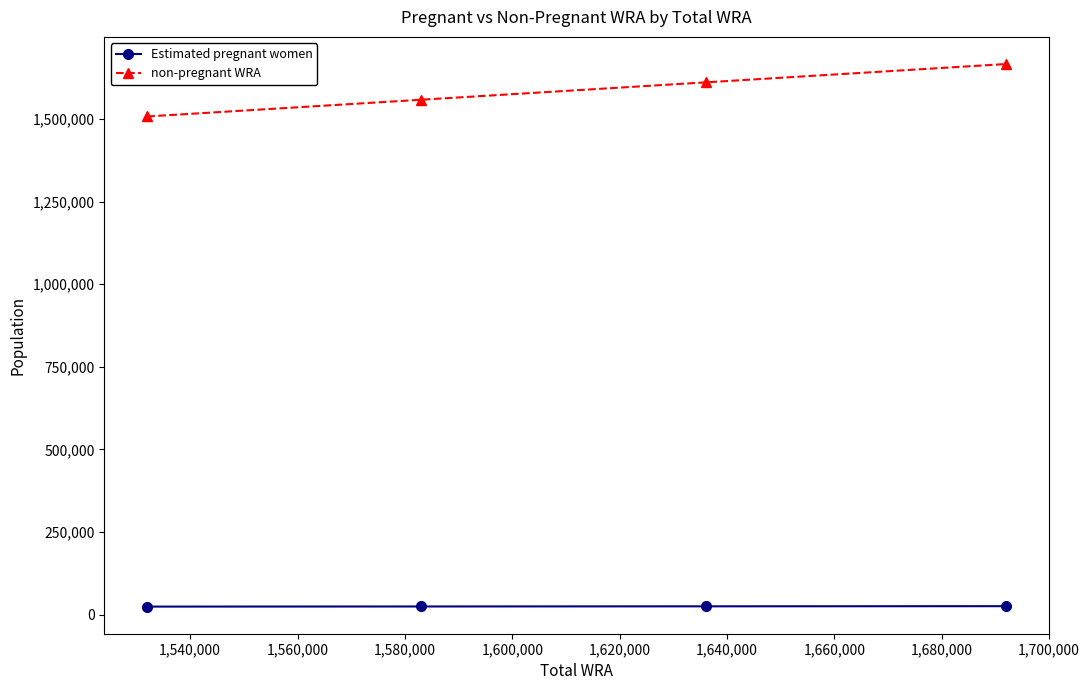

How many data points does each series have?

4